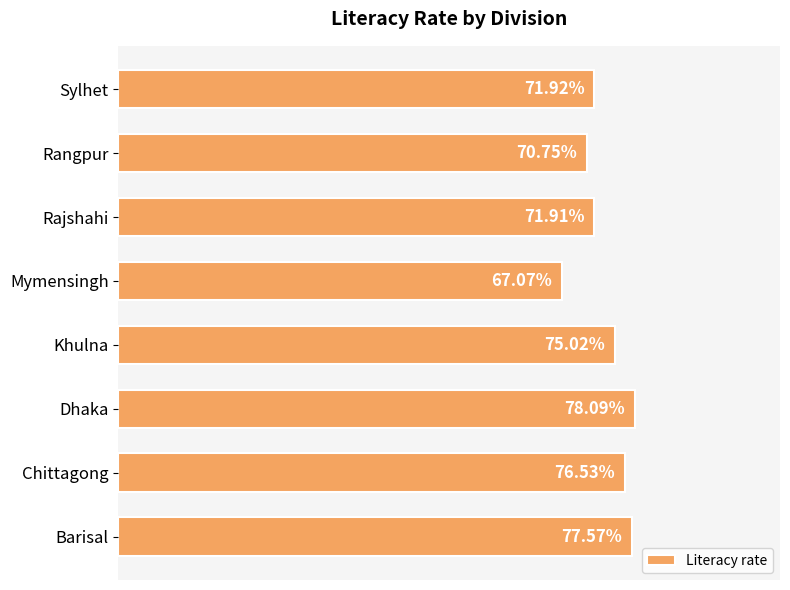

Between Chittagong and Barisal, which is larger?

Barisal